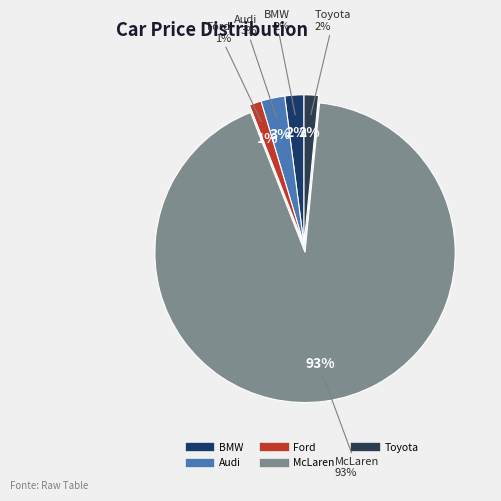

How many slices are in this pie chart?

5